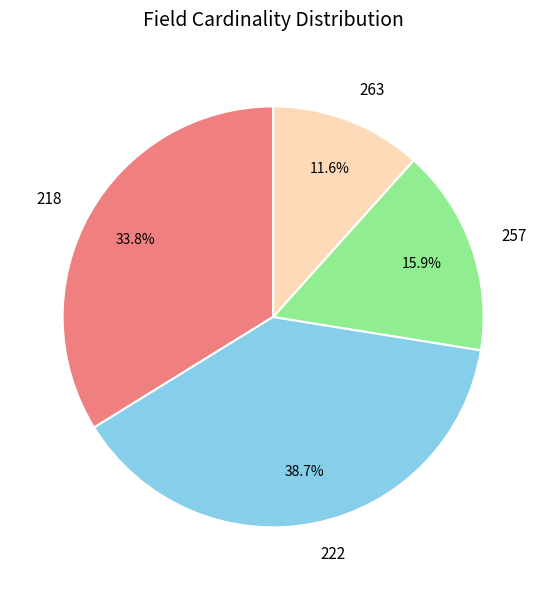

True or false: 218 accounts for 34% of the total.

True